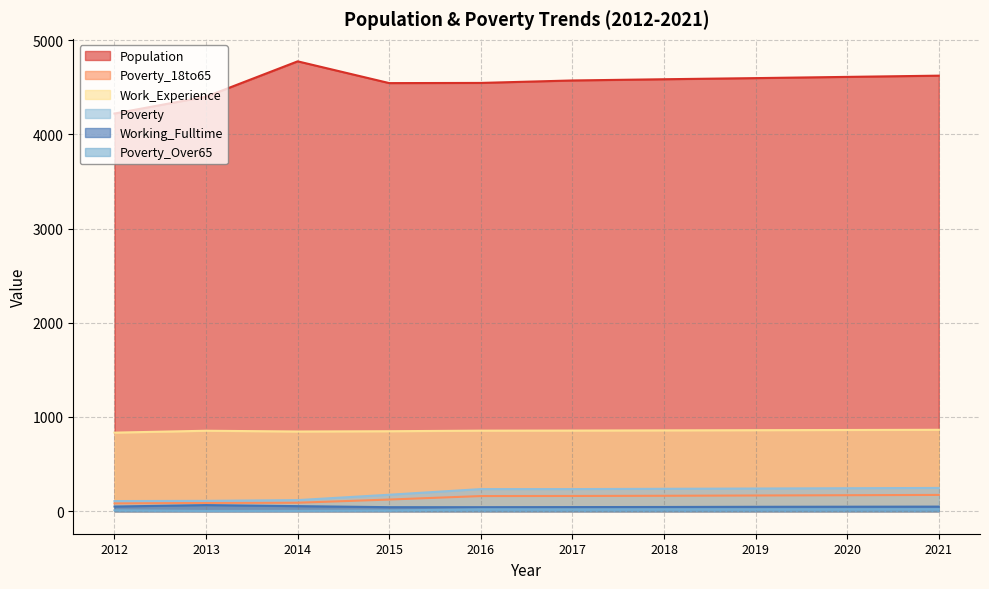

List the series in order of their peak value, lowest first.

Poverty_Over65, Working_Fulltime, Poverty_18to65, Poverty, Work_Experience, Population